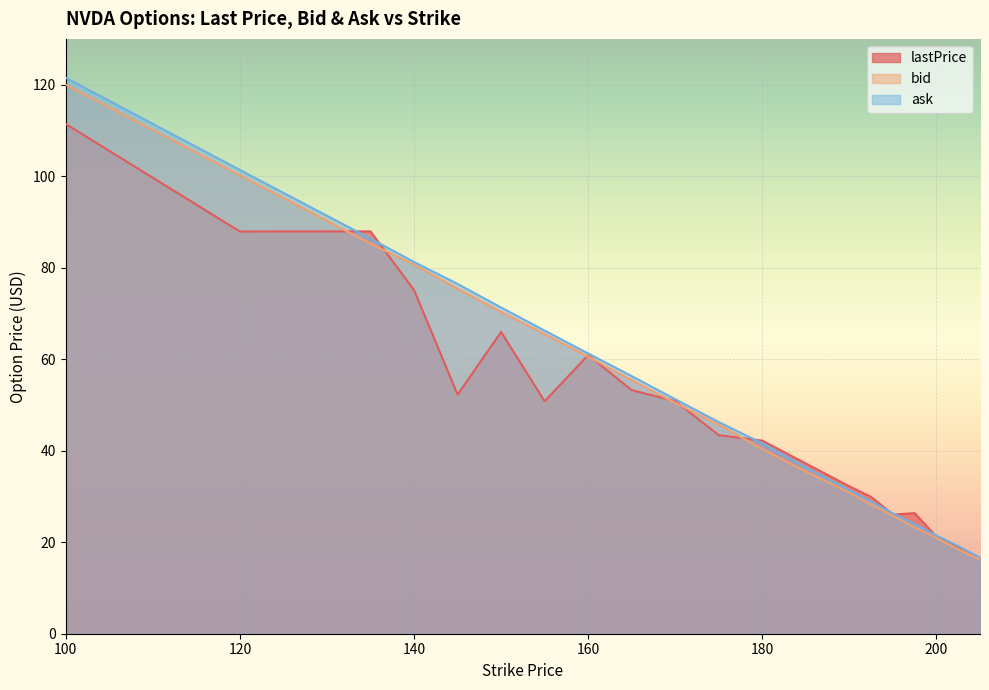

True or false: bid and ask intersect in this chart.

False